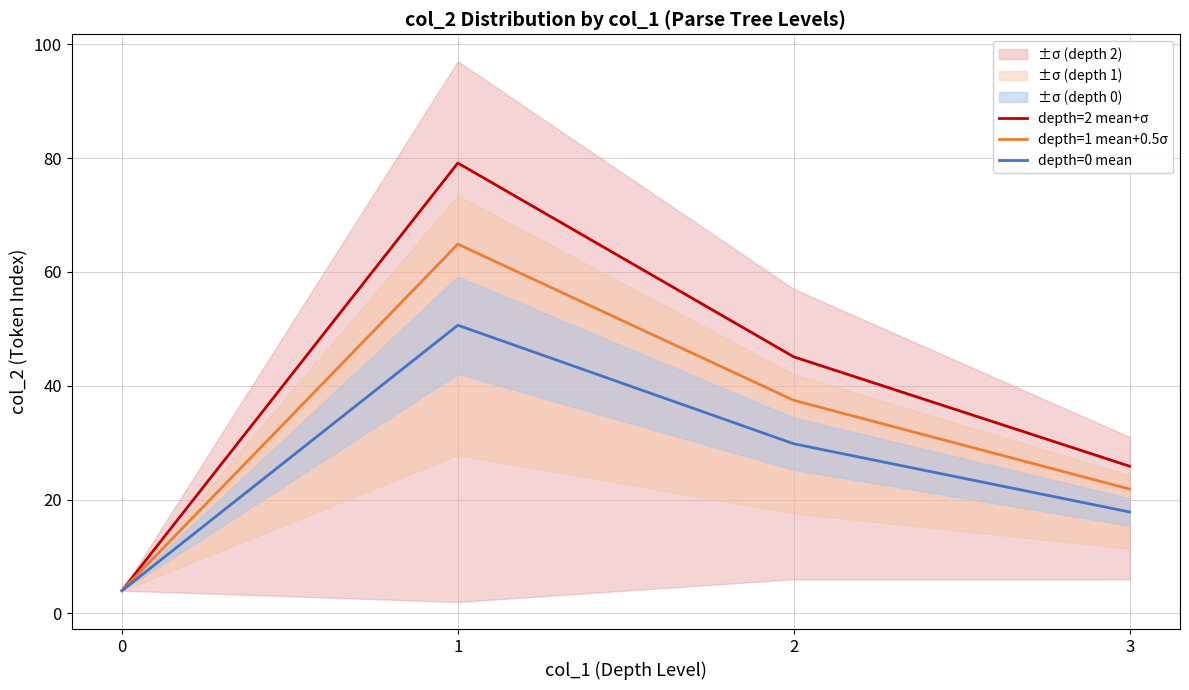

True or false: depth=1 mean+0.5σ has more than 1 interior local peaks.

False